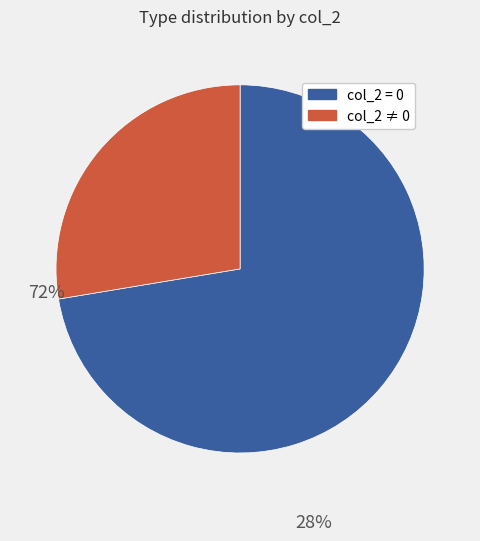

How many segments does this pie chart have?

2